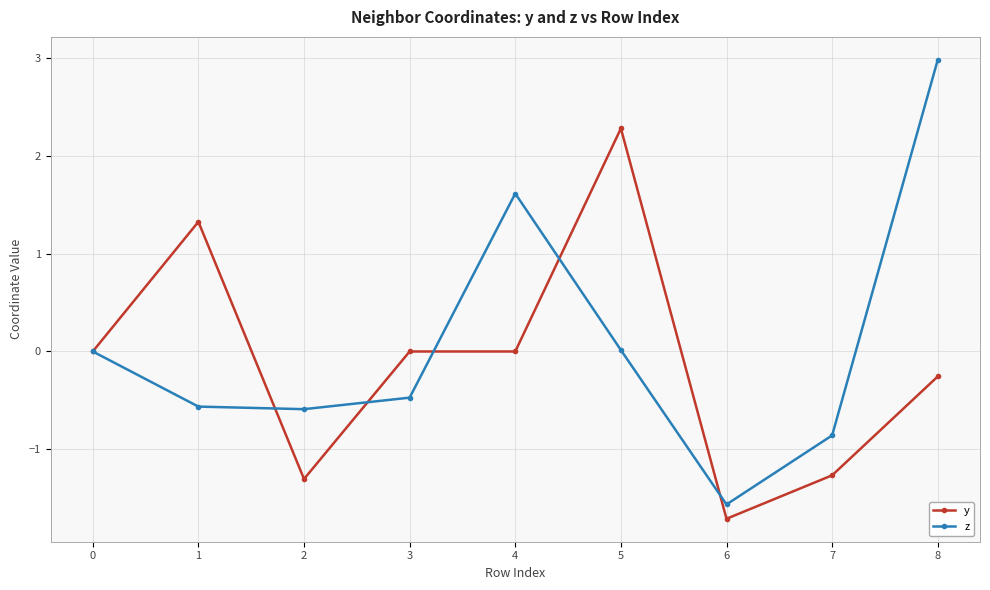

At which label does z reach its minimum?

6